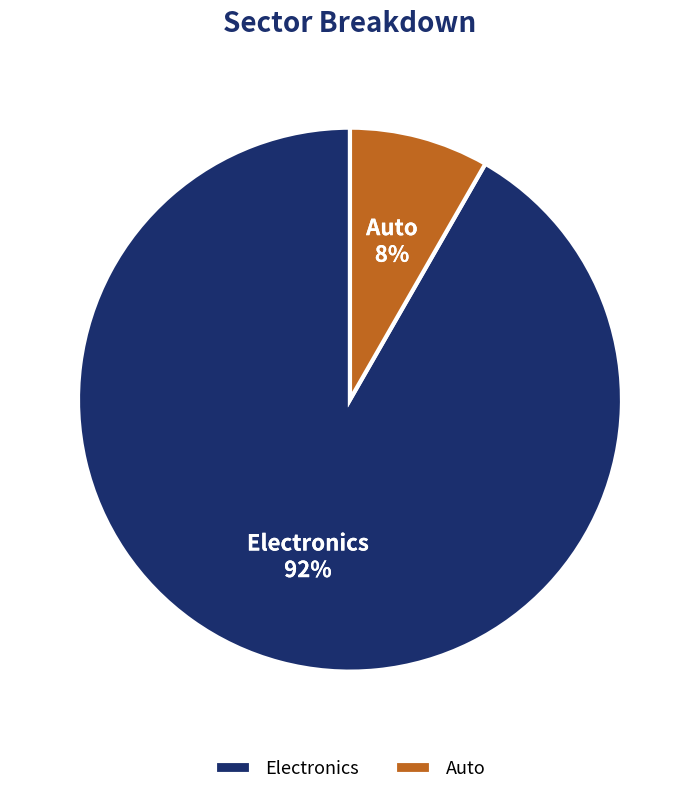

Do Auto and Electronics together represent more than half of the pie?

Yes